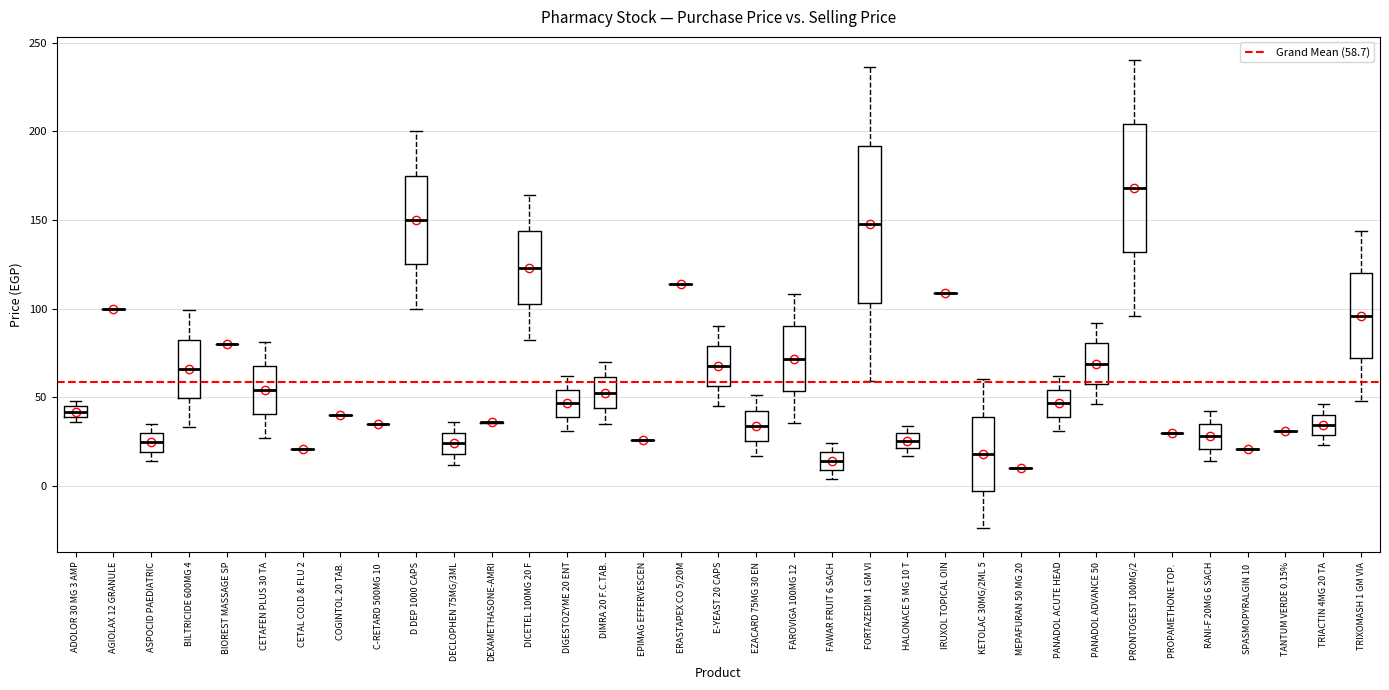

Which box is the tallest, from its lower edge to its upper edge?

FORTAZEDIM 1 GM VI